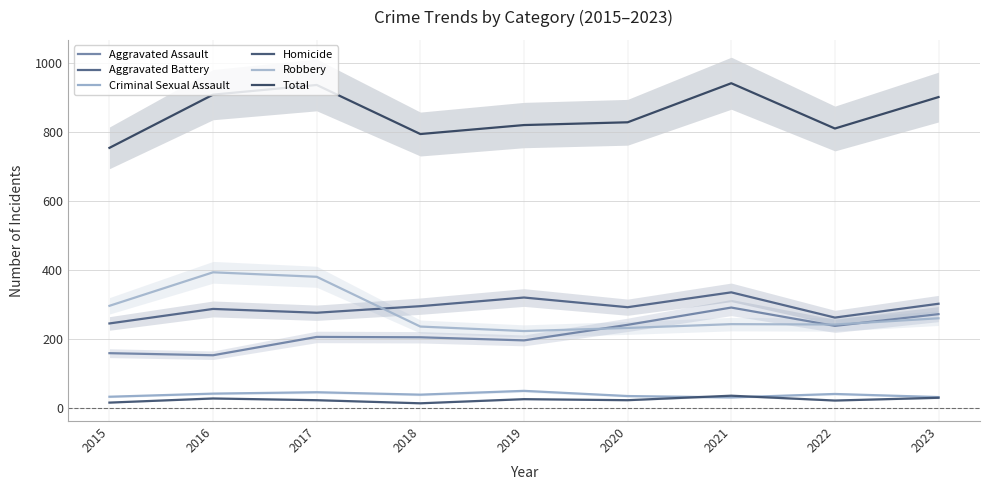

At 2017, list the series in order from smallest to largest.

Homicide, Criminal Sexual Assault, Aggravated Assault, Aggravated Battery, Robbery, Total